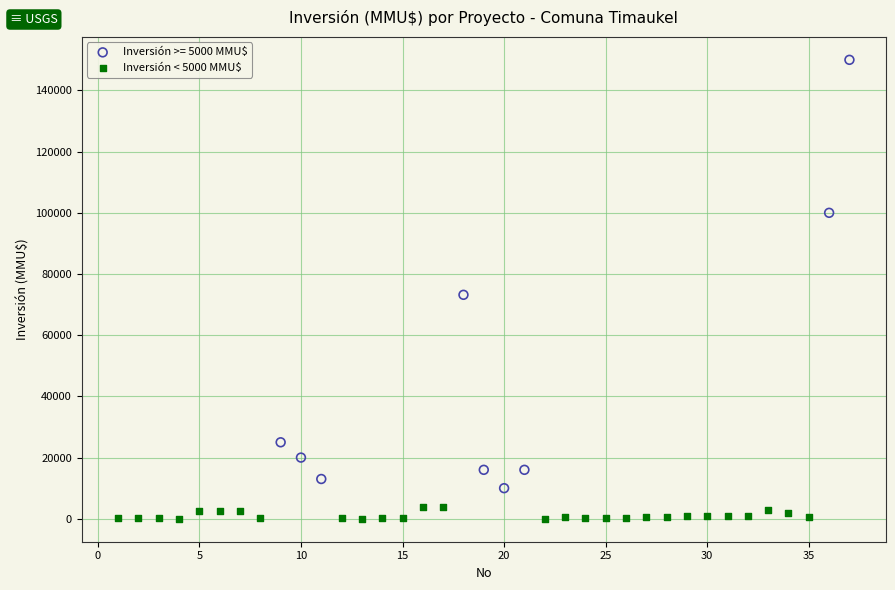

Which series contains the lowest Y value?

Inversión < 5000 MMU$